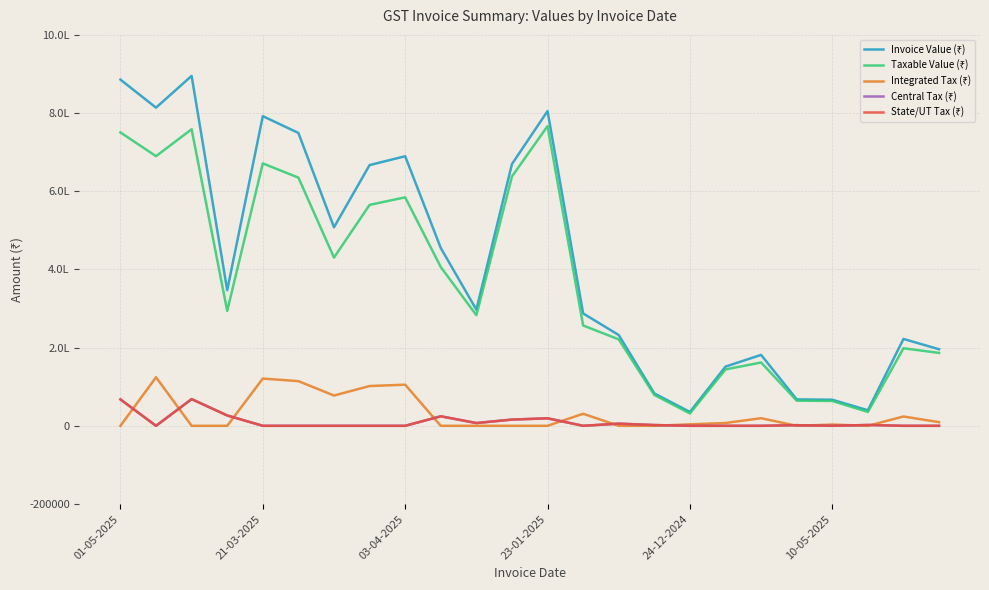

Is this an area chart (filled region under the line)?

No